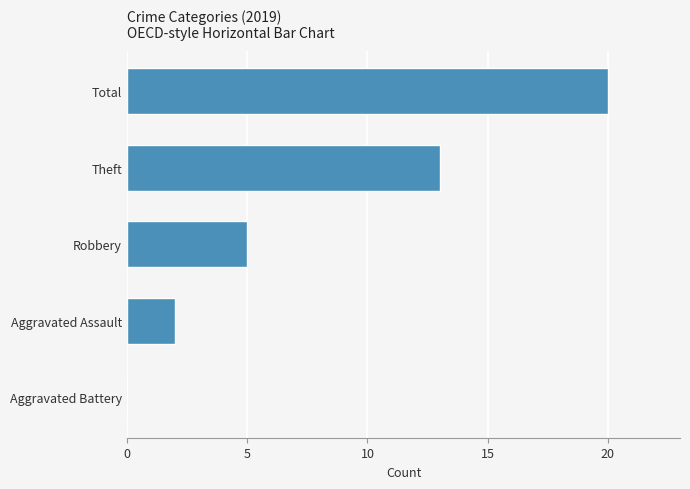

Approximately how many times larger is the value at Robbery compared to Aggravated Assault?

2.5